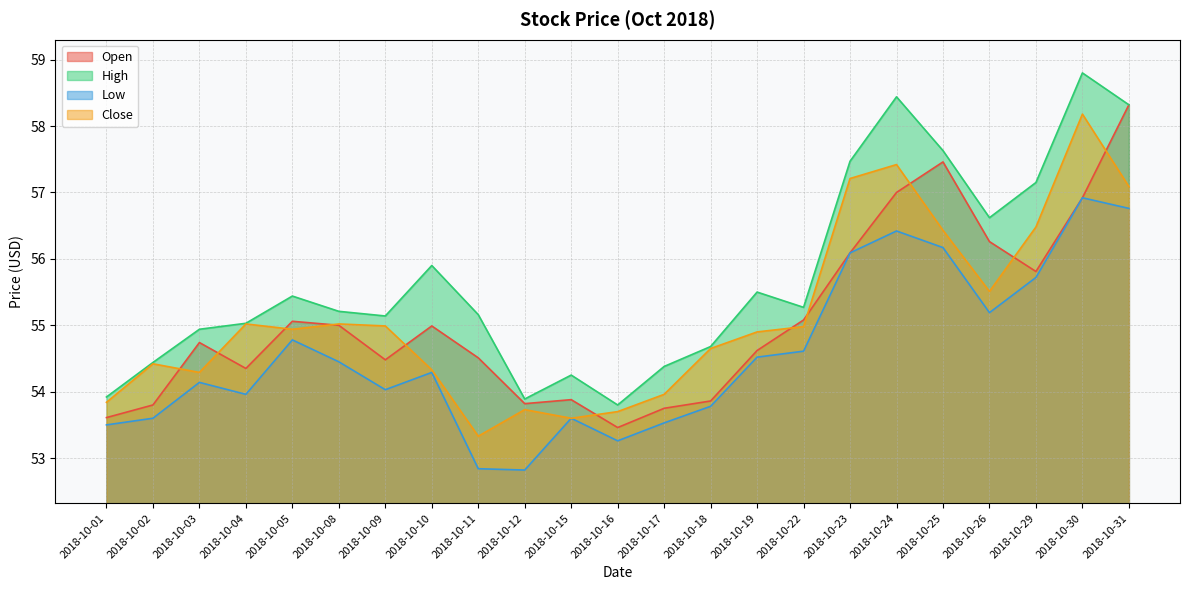

Which series has the largest range (max minus min)?

High